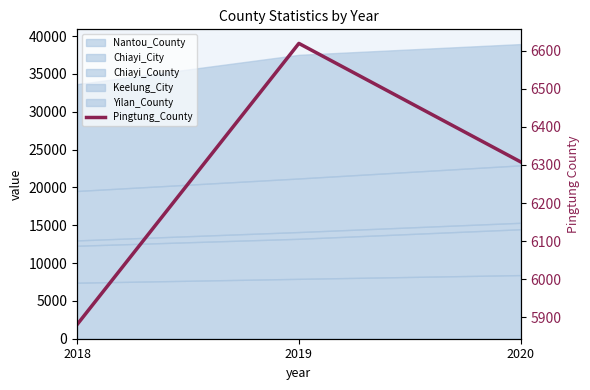

What is the smallest value displayed?

5881